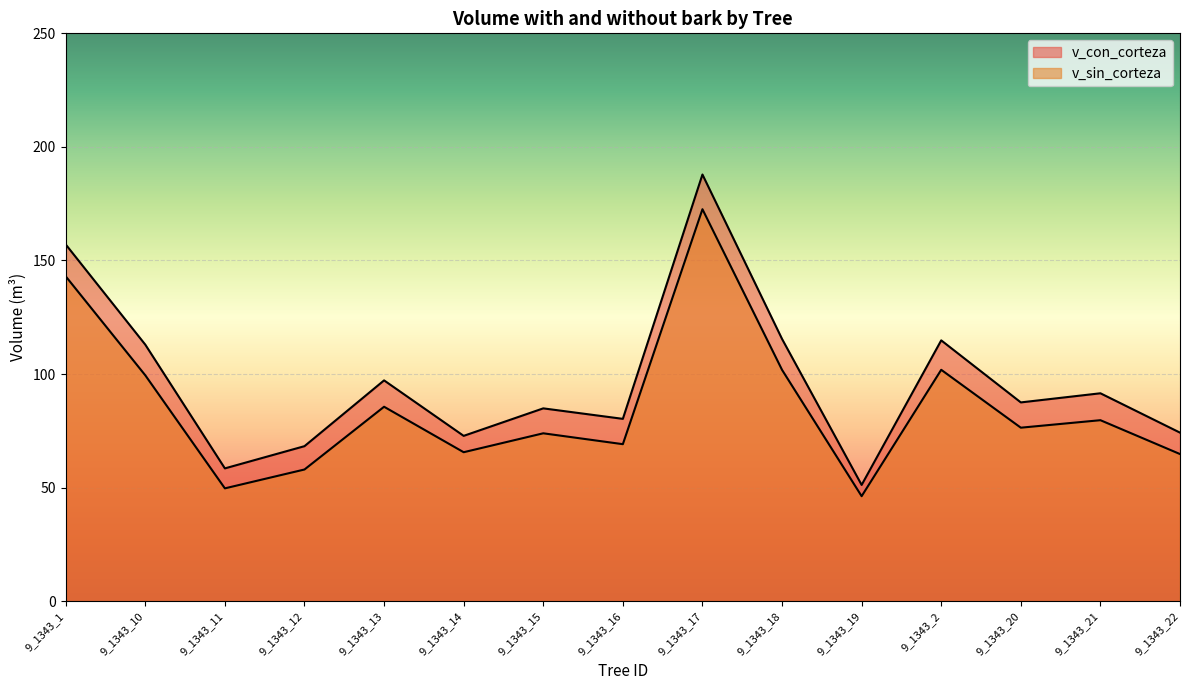

Does the chart display data point markers on the line(s)?

No